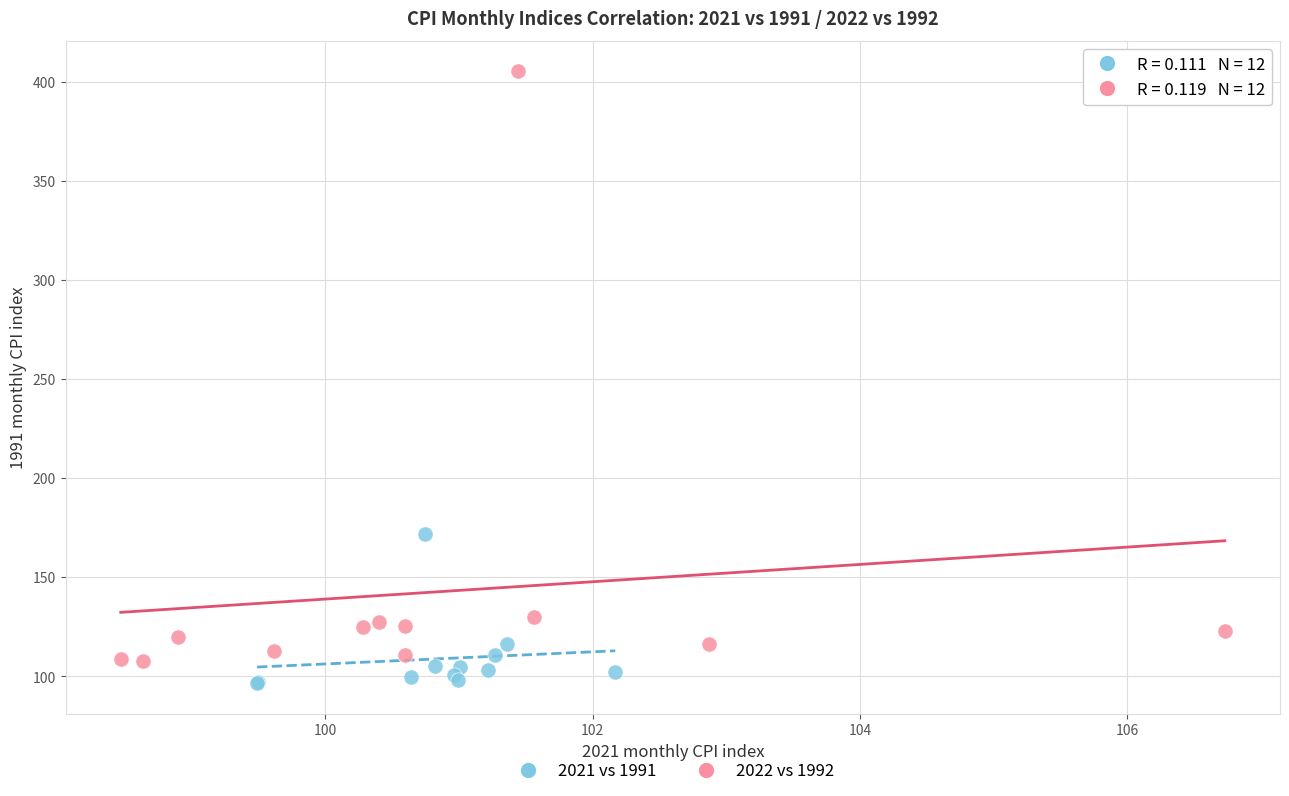

What are all the series names shown in the legend?

2021 vs 1991, 2022 vs 1992